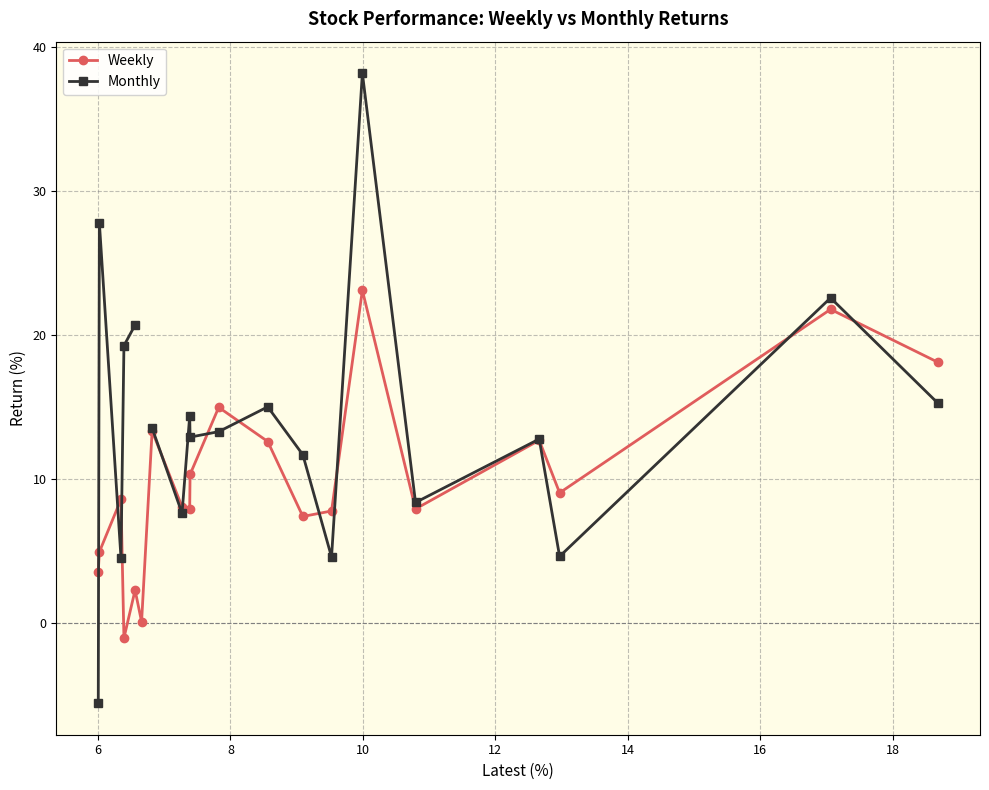

What is the value of the Weekly point at the 18th from the left?

9.0